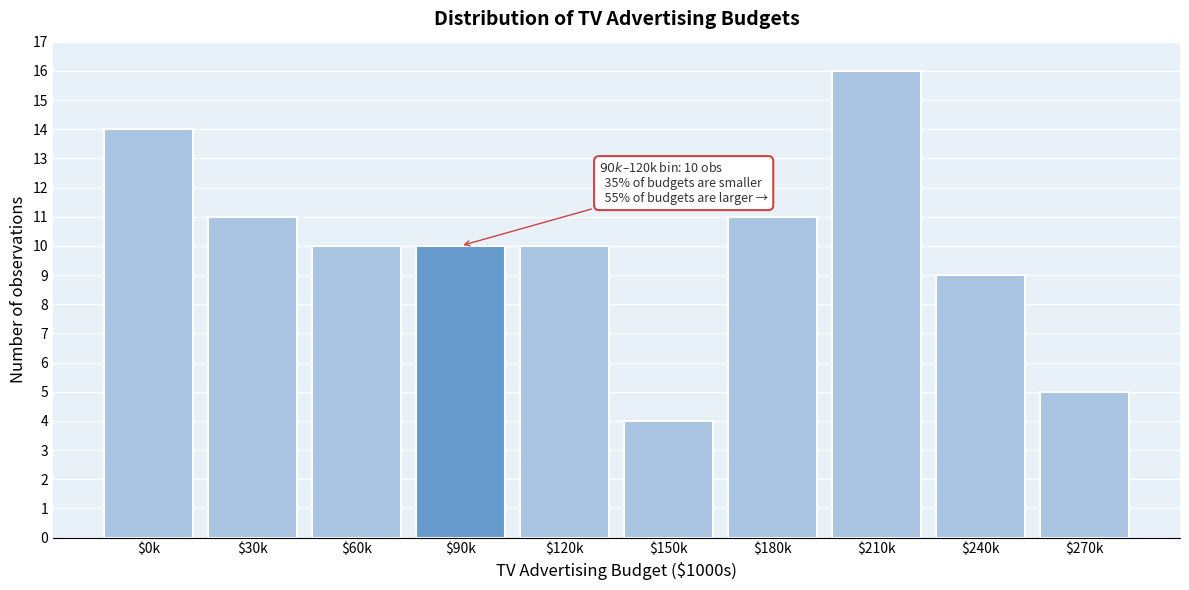

Reading right to left, transcribe all the data shown in this chart.

5	9	16	11	4	10	10	10	11	14